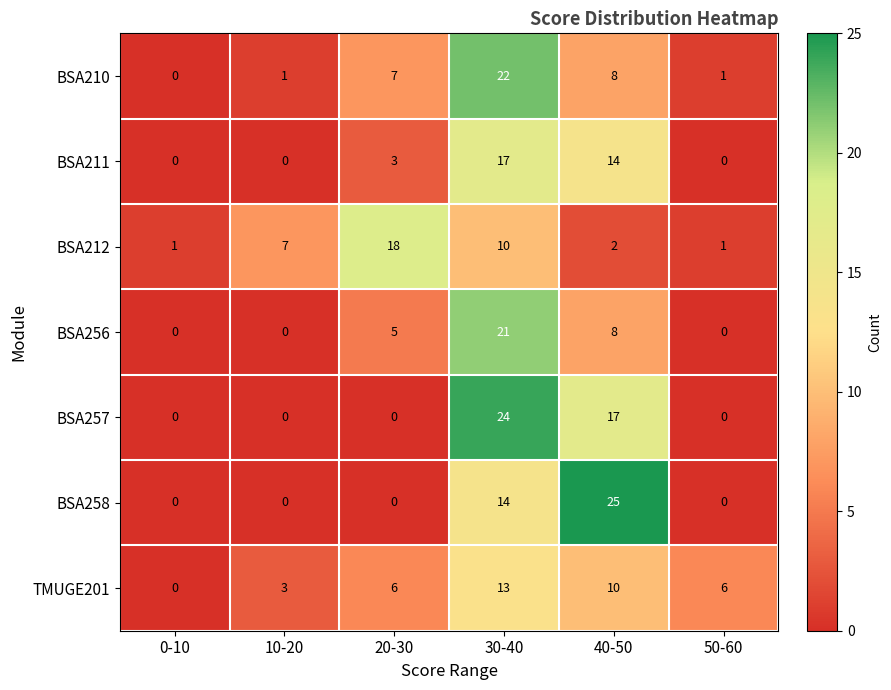

At which label is BSA210 closest to 11?

40-50